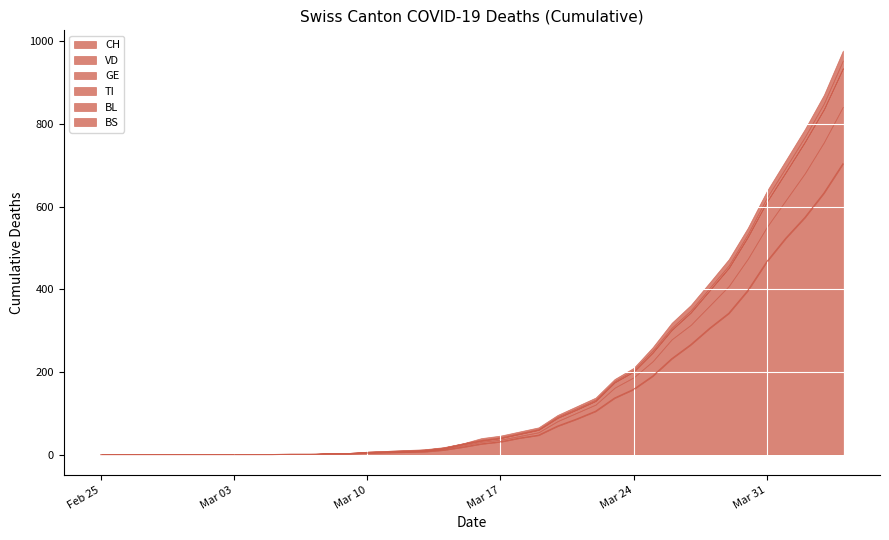

True or false: BL has more than 0 interior local peaks.

False